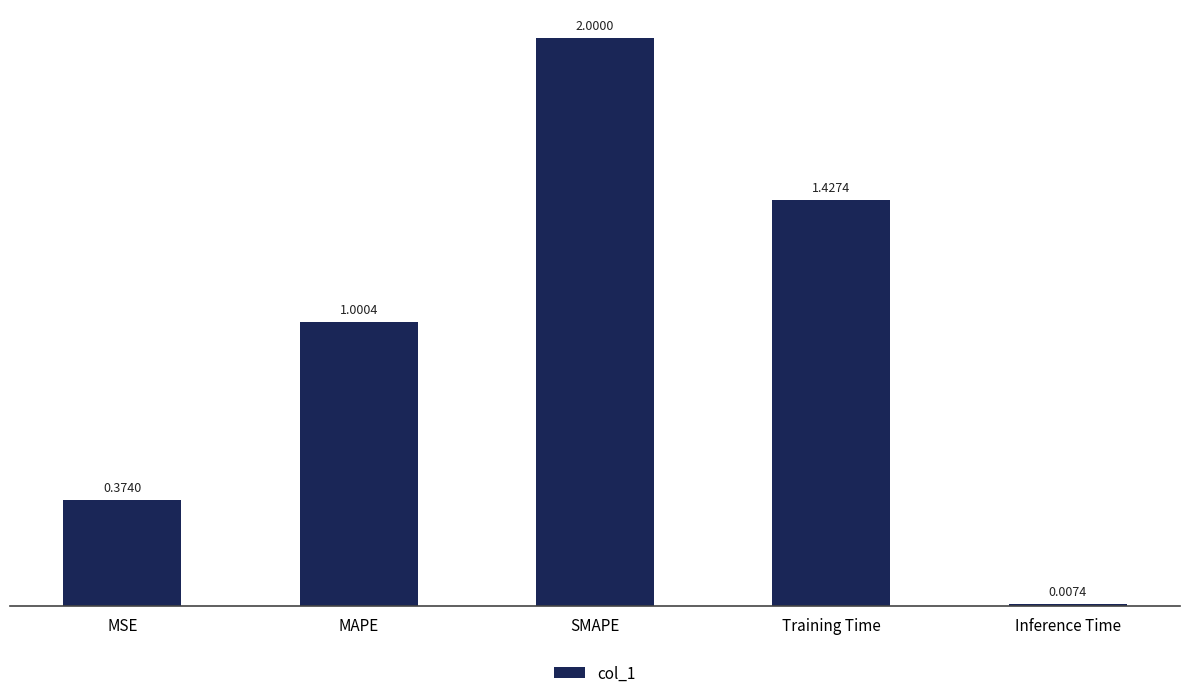

Which category has the highest value across all series?

SMAPE